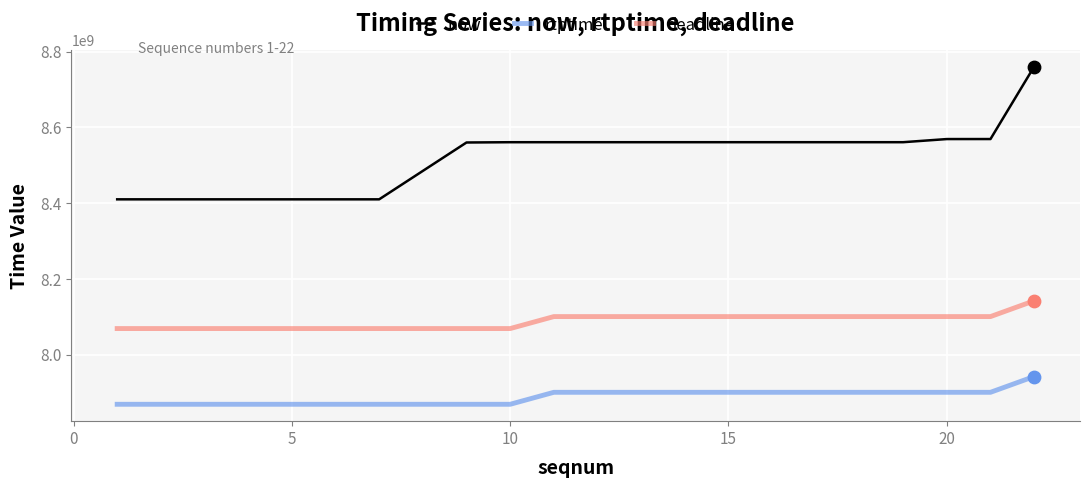

Which series has the largest range (max minus min)?

now